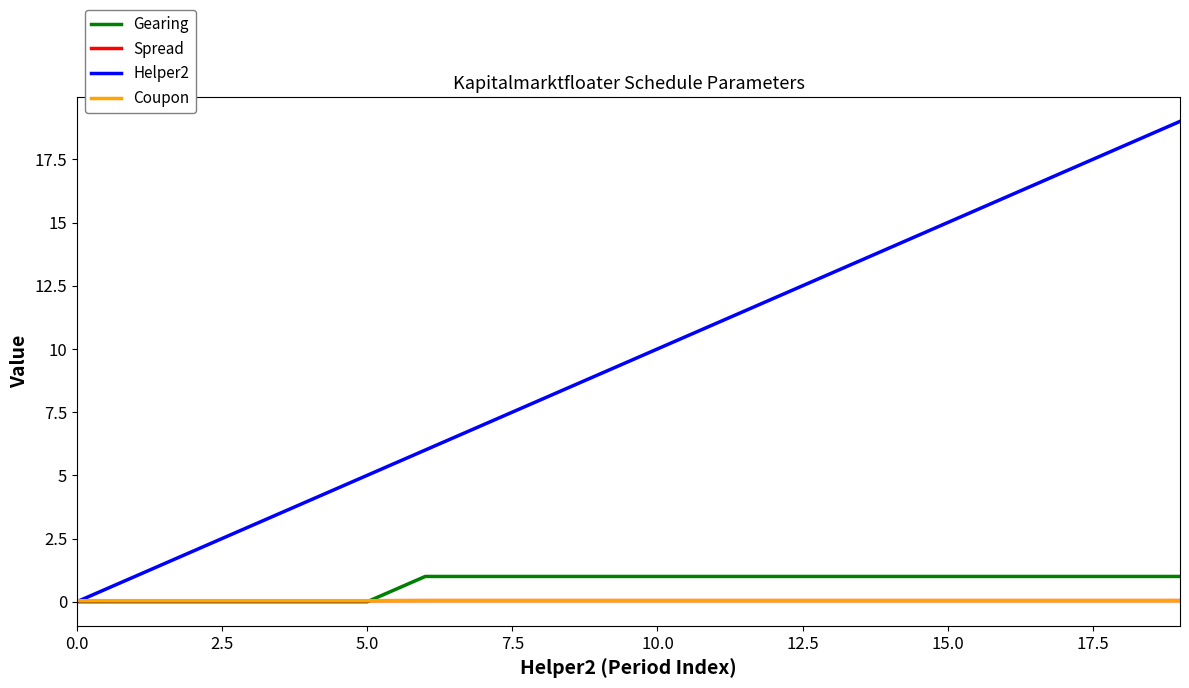

True or false: Coupon and Spread intersect in this chart.

False